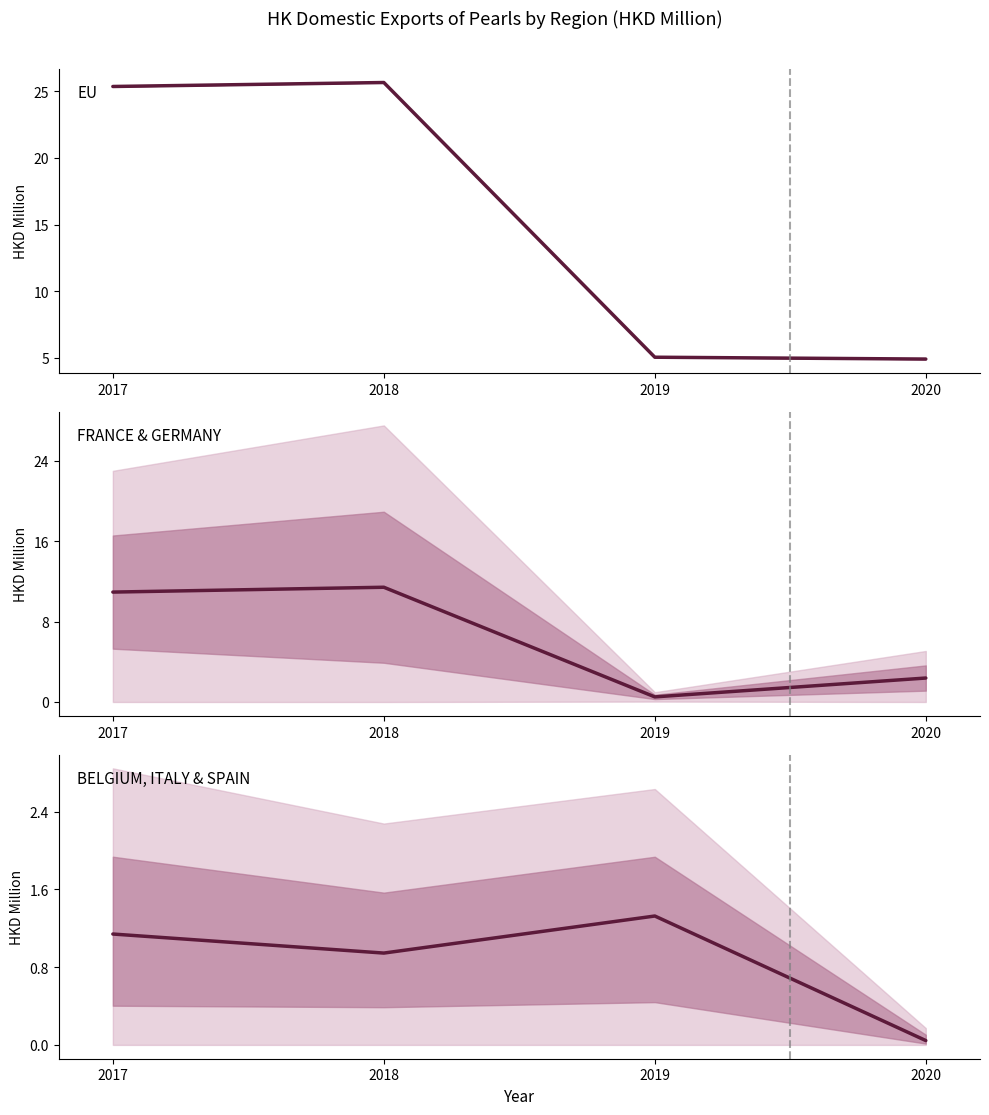

True or false: FRANCE & GERMANY has more than 2 interior local peaks.

False